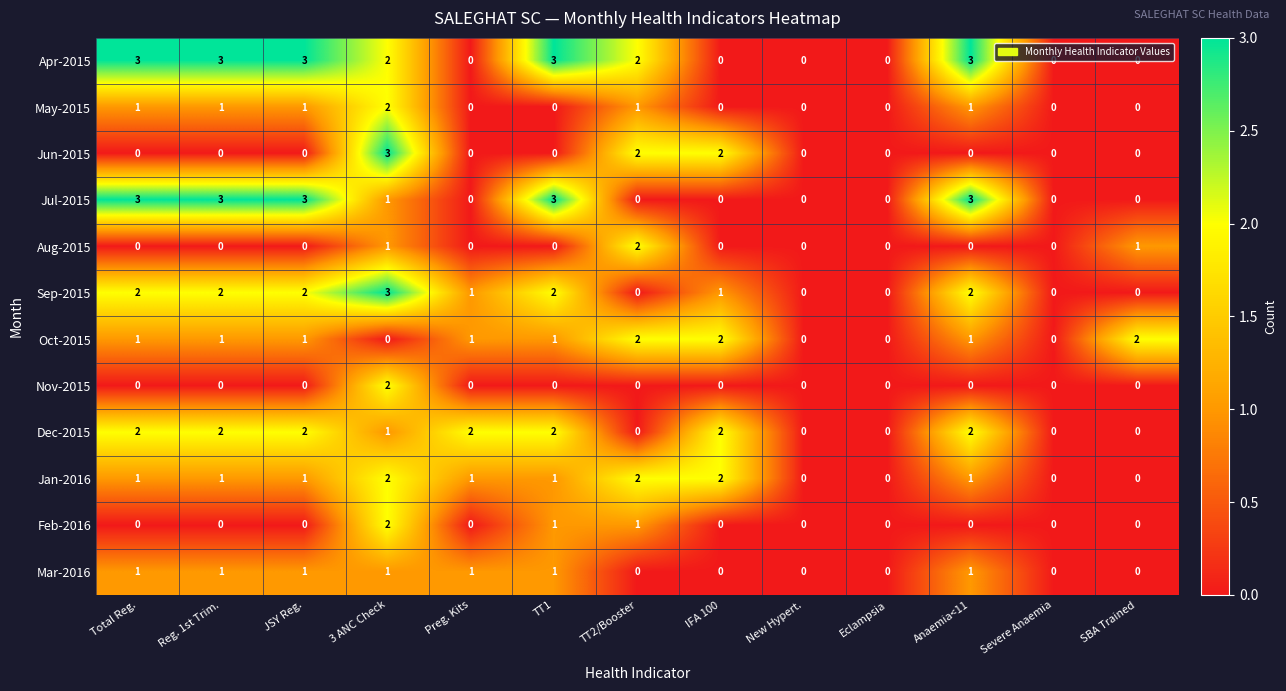

How many Jun-2015 values are between 0 and 1?

10